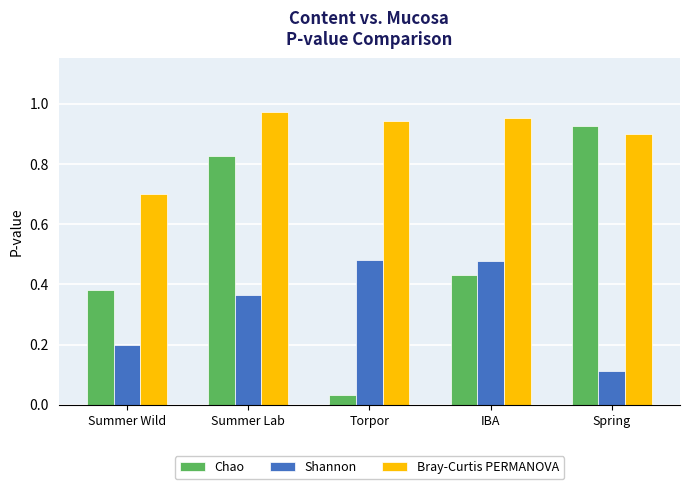

Rank the series at Summer Lab from highest to lowest value.

Bray-Curtis PERMANOVA, Chao, Shannon